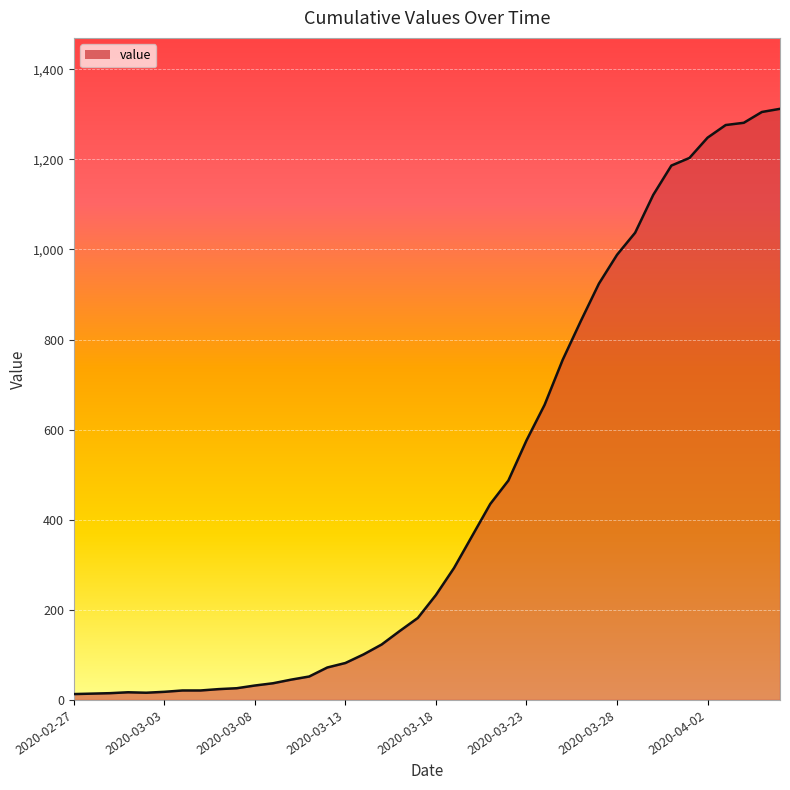

What is the greatest value displayed?

1312